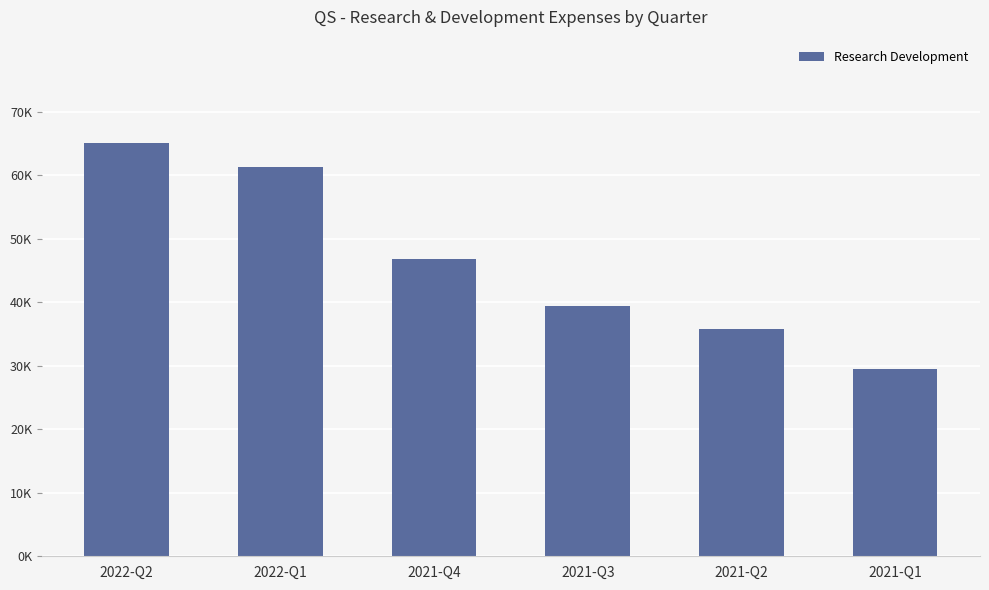

What is the difference between the maximum and minimum values?

35600